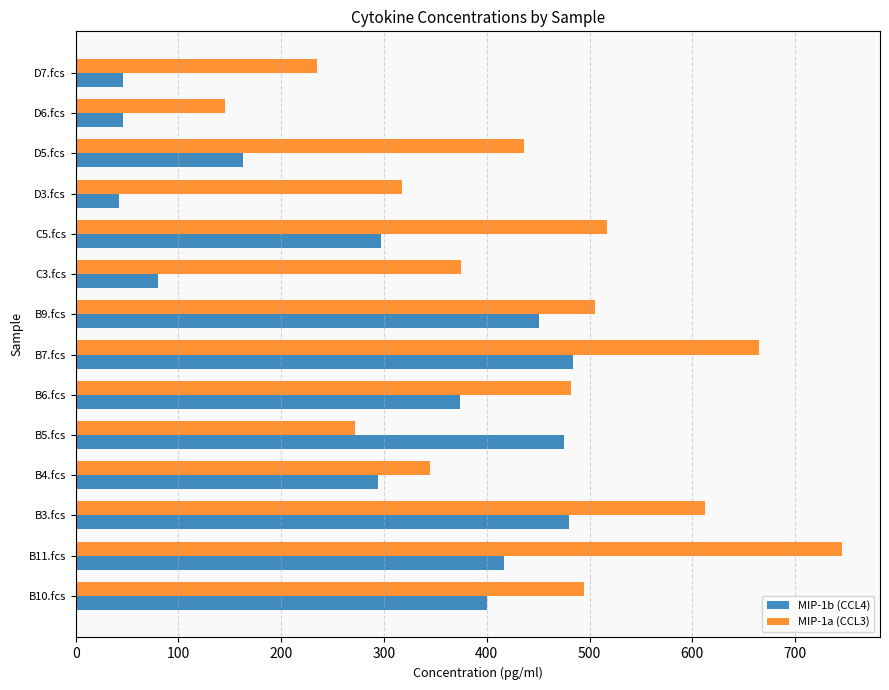

What is the greatest value displayed?

745.3